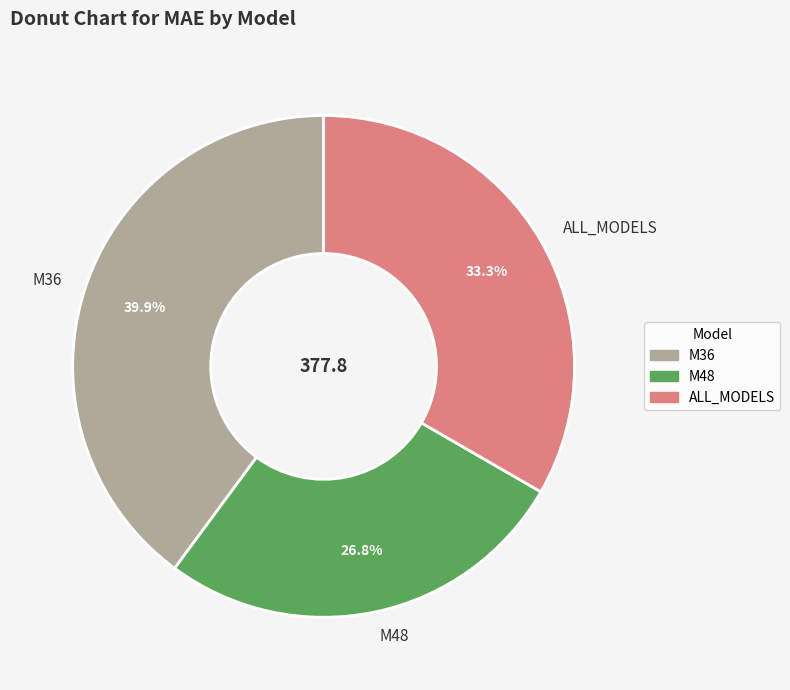

Count the number of slices in the pie.

3